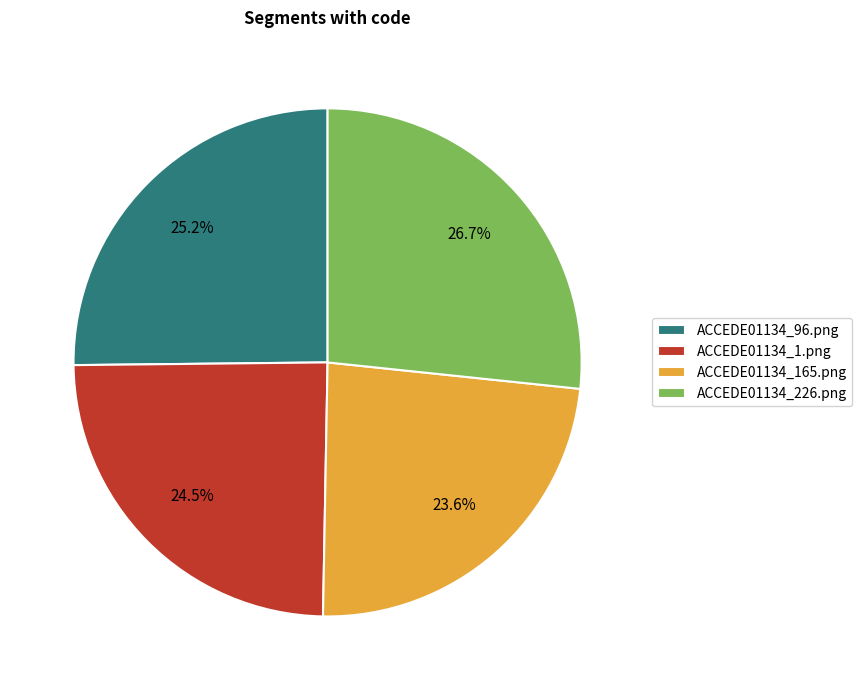

Which slice is the largest?

ACCEDE01134_226.png